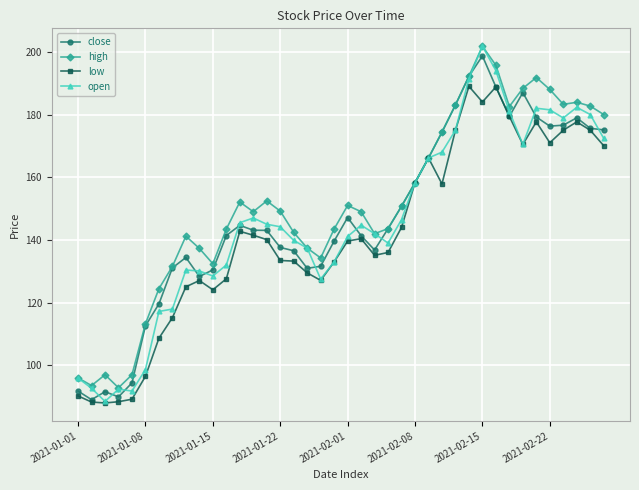

What is the value of the close point at the 32nd from the left?

188.8